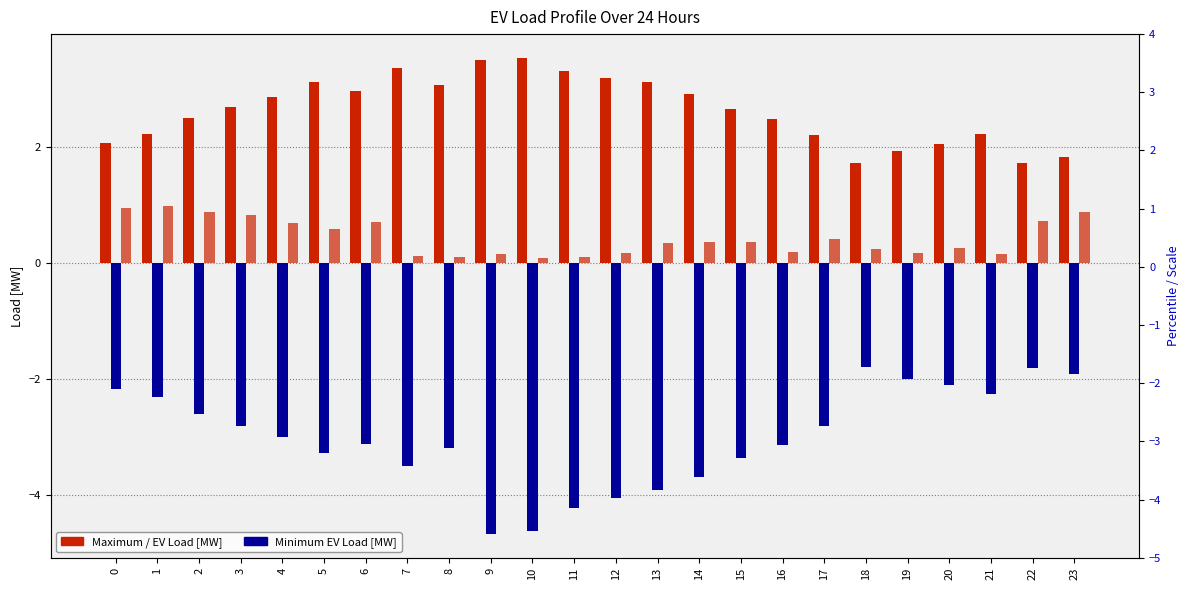

Which label corresponds to the largest value in the chart?

10